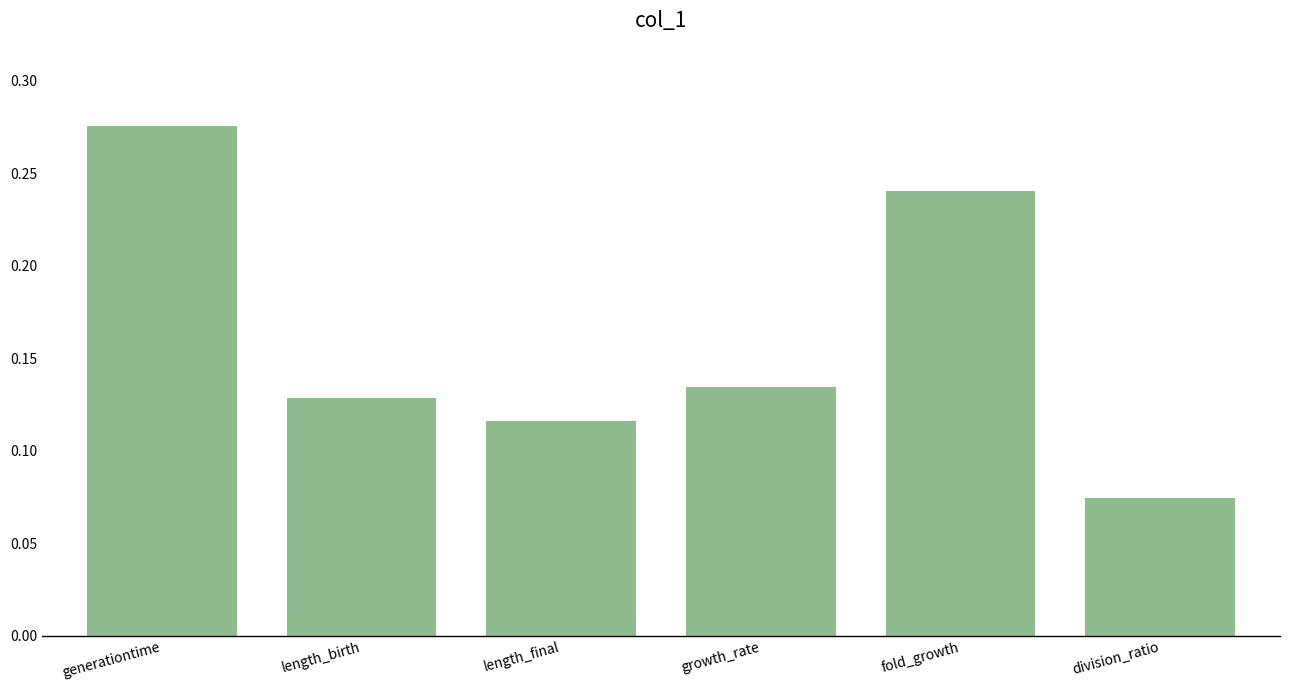

Rank the categories by value from highest to lowest.

generationtime, fold_growth, growth_rate, length_birth, length_final, division_ratio